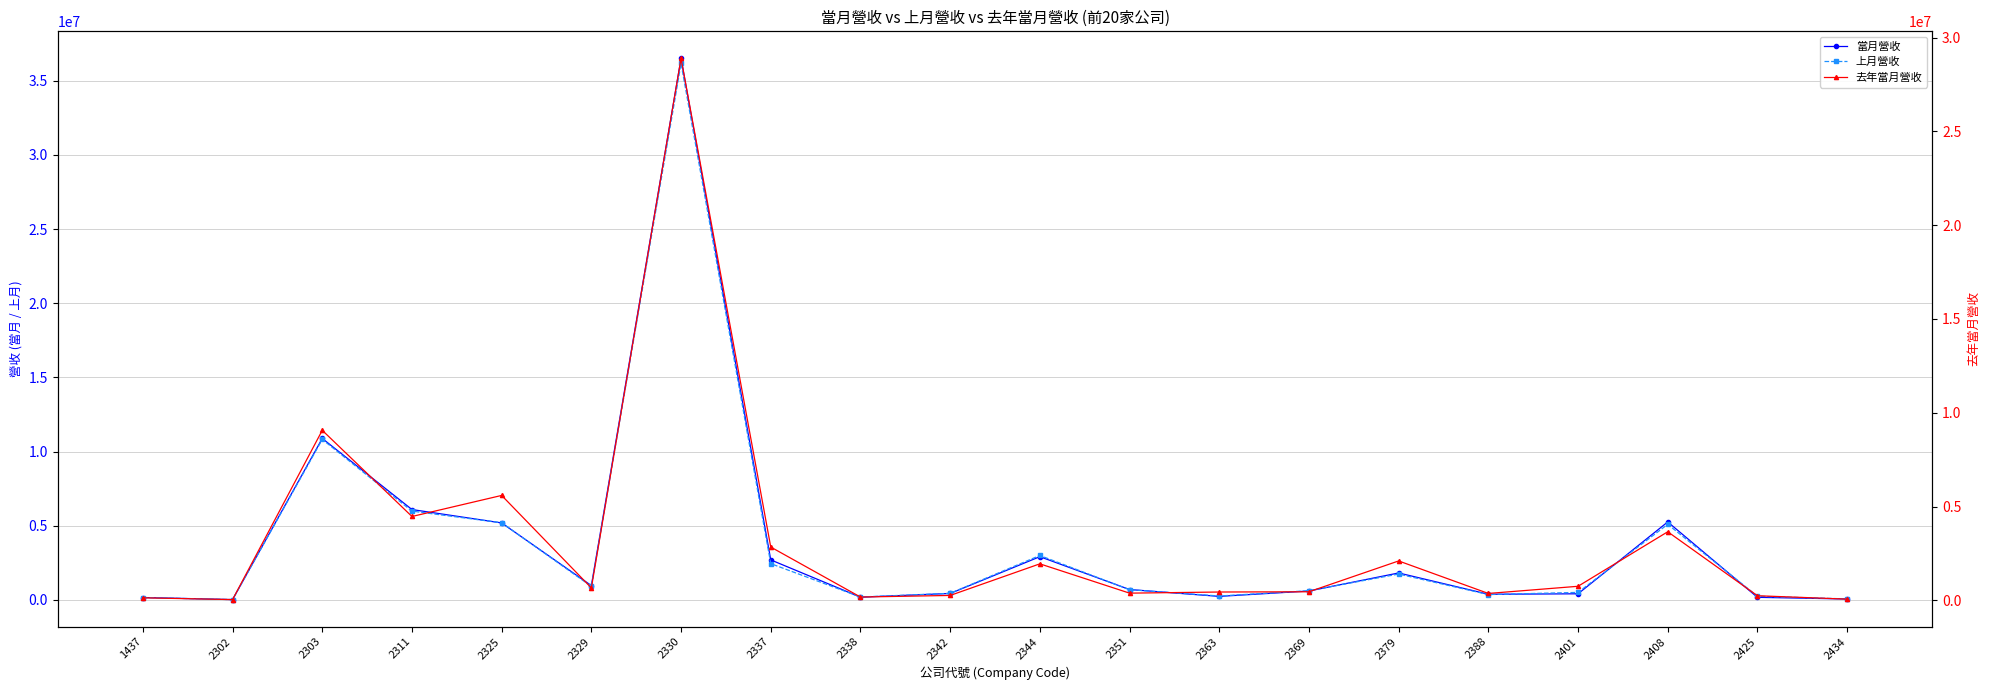

At which category does 當月營收 reach its first local valley?

2302